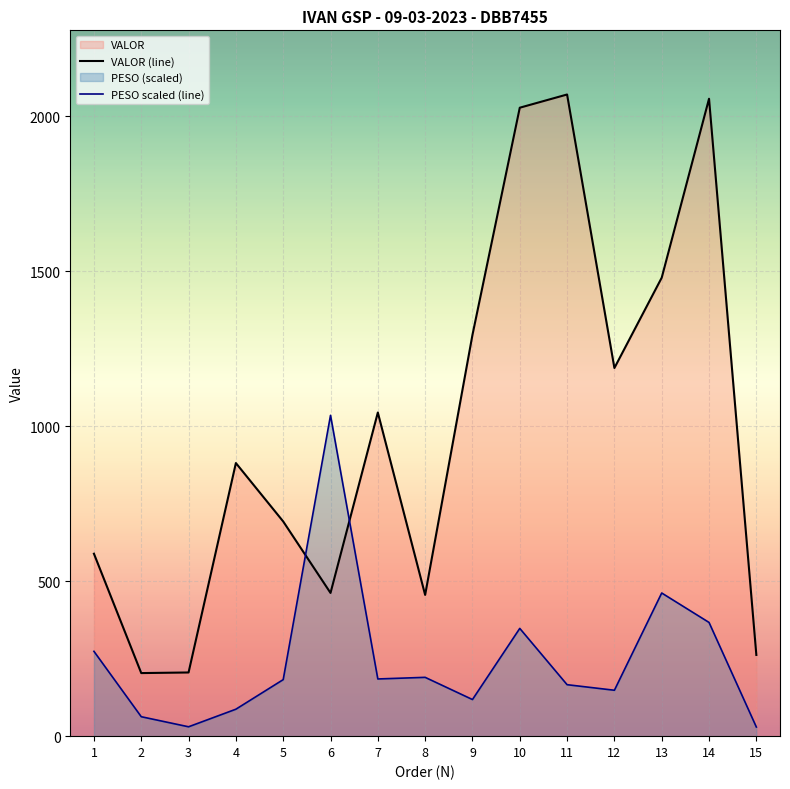

At which category does PESO scaled (line) reach its first local valley?

3